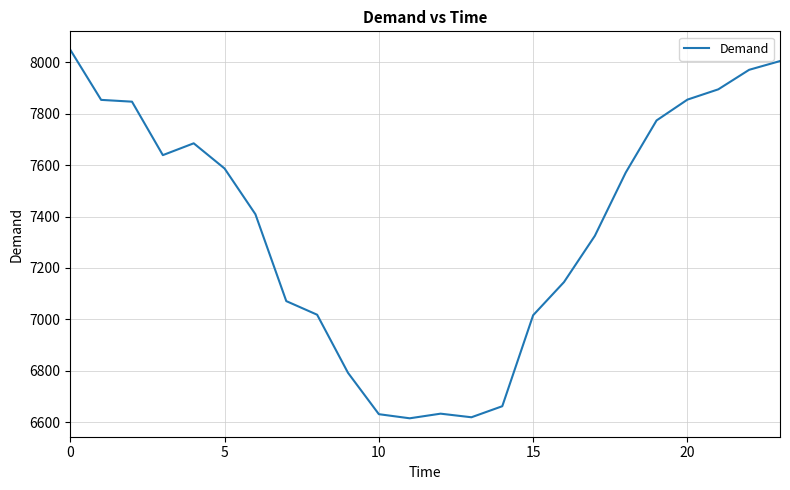

What is the greatest value displayed?

8049